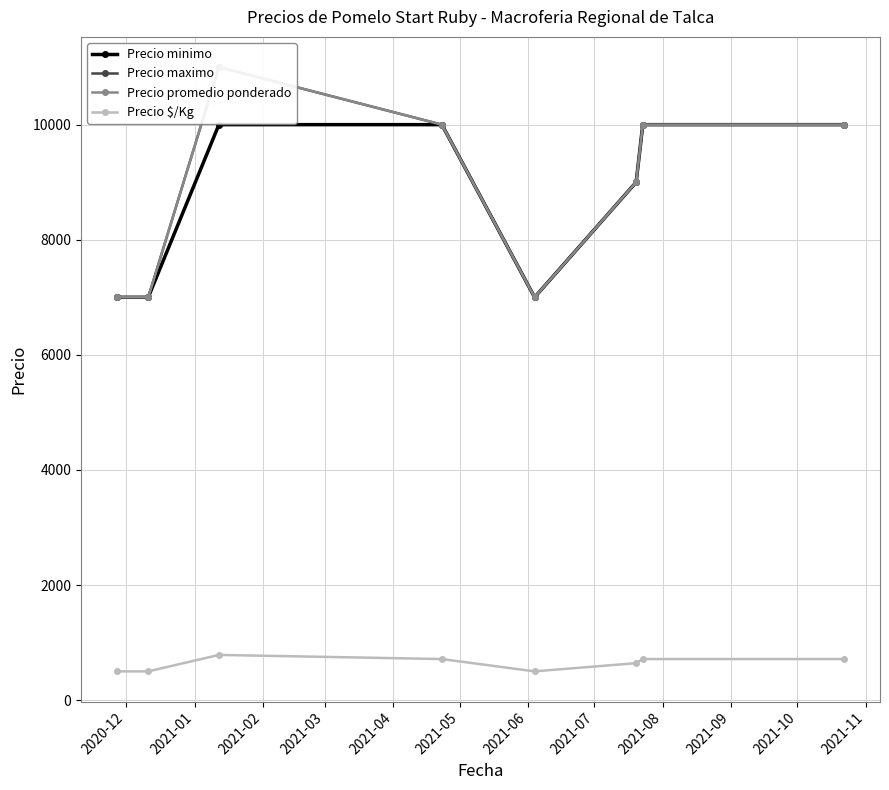

Is this an area chart (filled region under the line)?

No